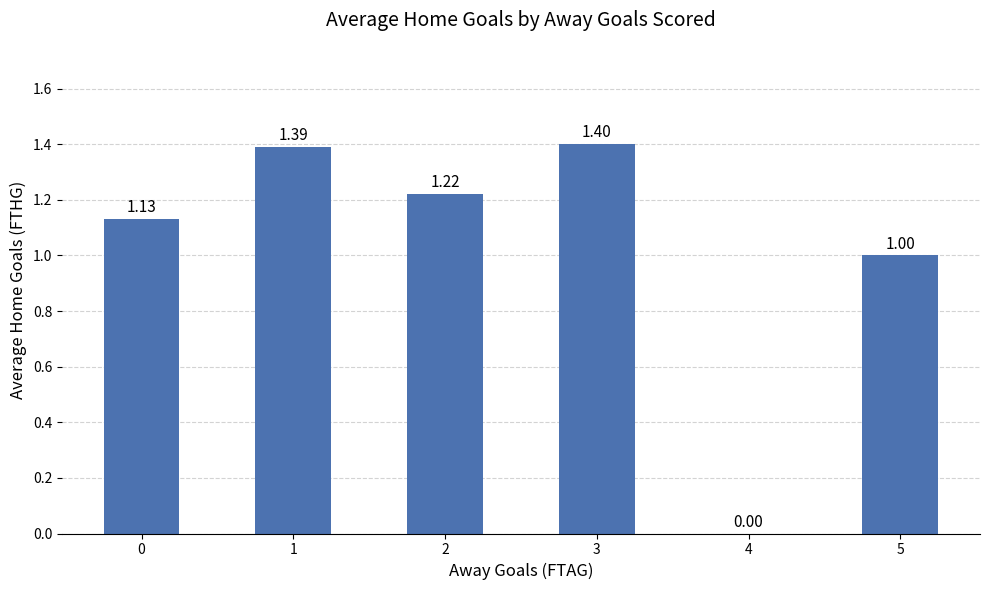

What is the change in value from 3 to 5?

-0.4